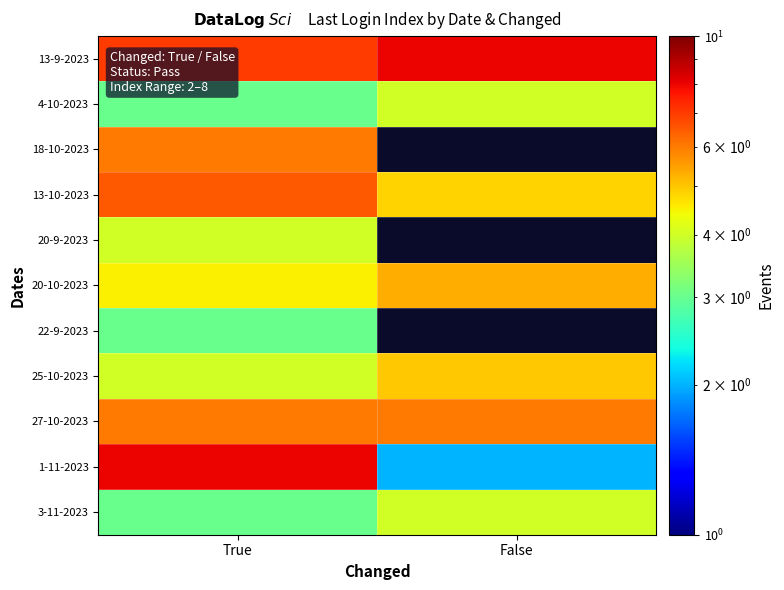

The value of 1-11-2023 at True is 8.0. True or false?

True